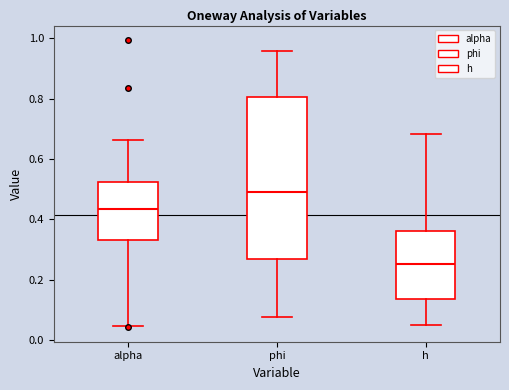

Reading left to right, transcribe this box plot: for each box, give where its median line is, the range the box spans, and where its two whiskers end, as read against the y-axis. The values are not printed on the chart, so give them approximately, as read against the axis.

alpha: median 0.44, box 0.34 to 0.52, whiskers 0.04 to 0.66
phi: median 0.50, box 0.28 to 0.80, whiskers 0.08 to 0.96
h: median 0.26, box 0.14 to 0.36, whiskers 0.06 to 0.68